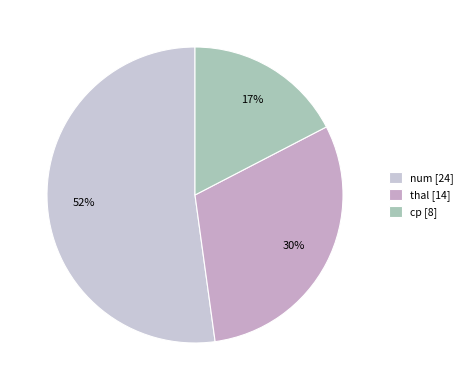

What is the largest slice in the pie chart?

num